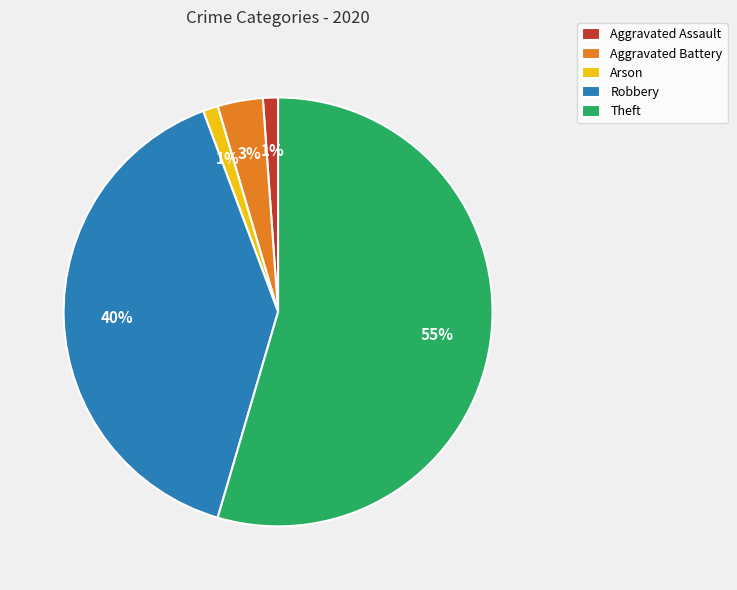

Count the number of slices in the pie.

5